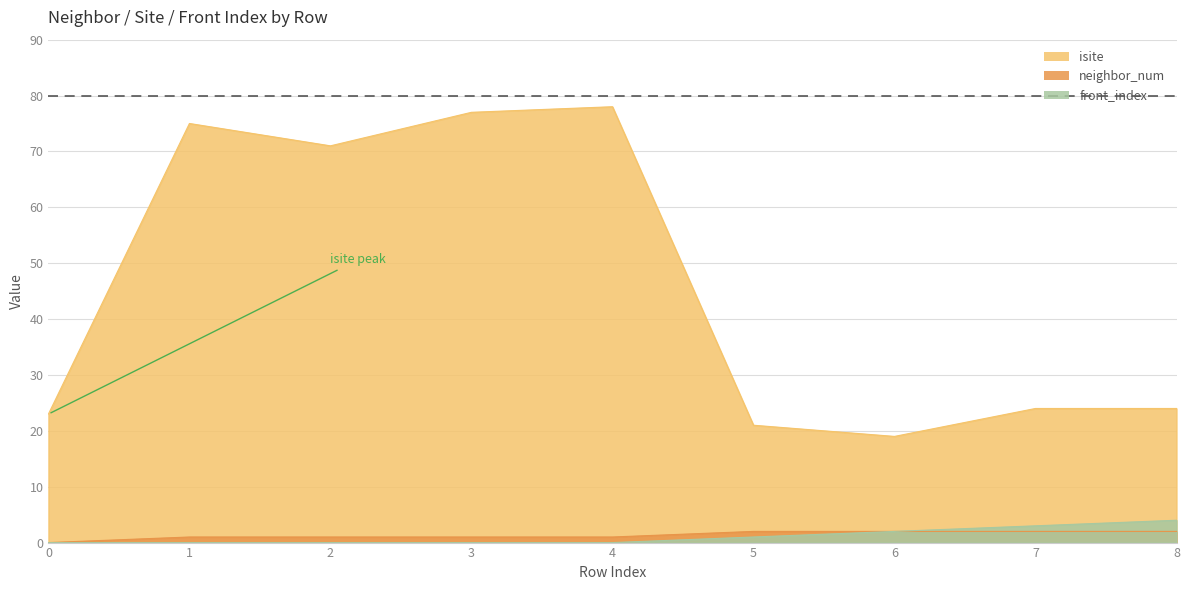

What is the sum of the isite values at 1 and 5?

96